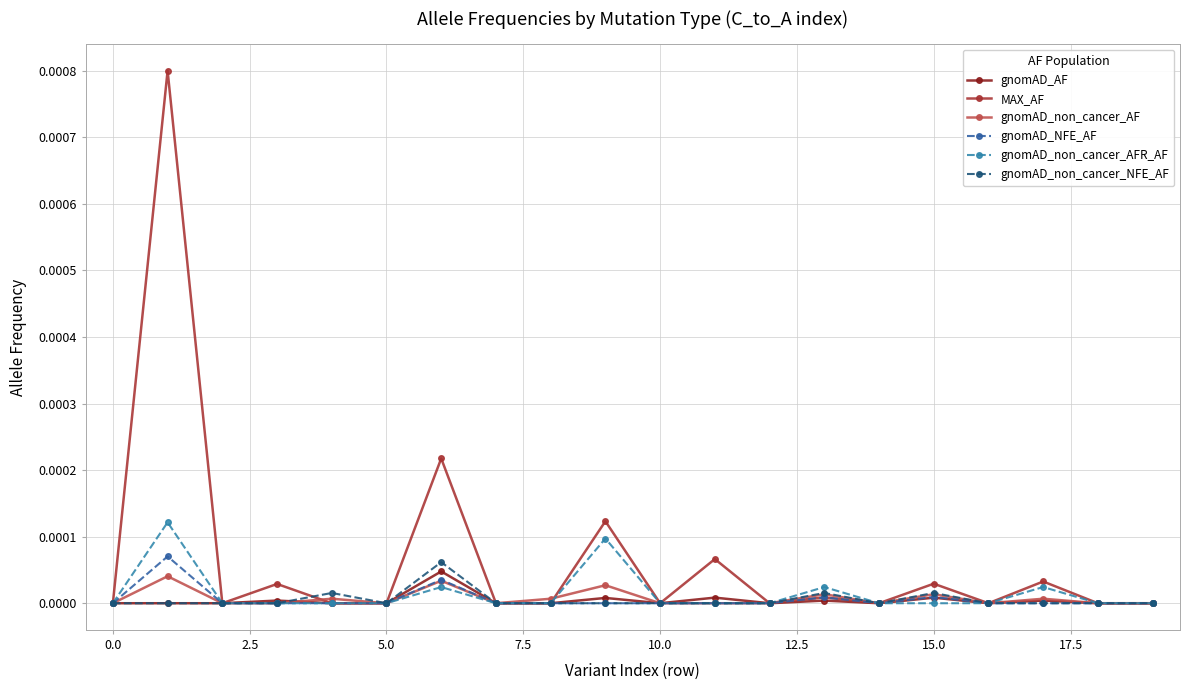

How many times do MAX_AF and gnomAD_non_cancer_AF cross each other?

2